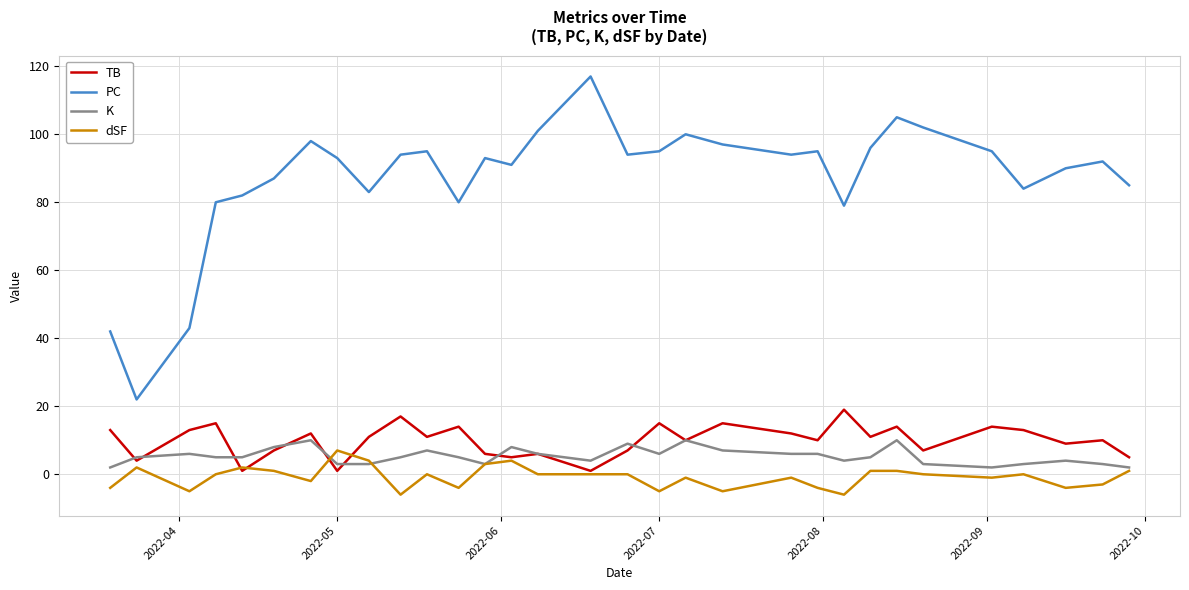

Which series has the widest spread of values?

PC